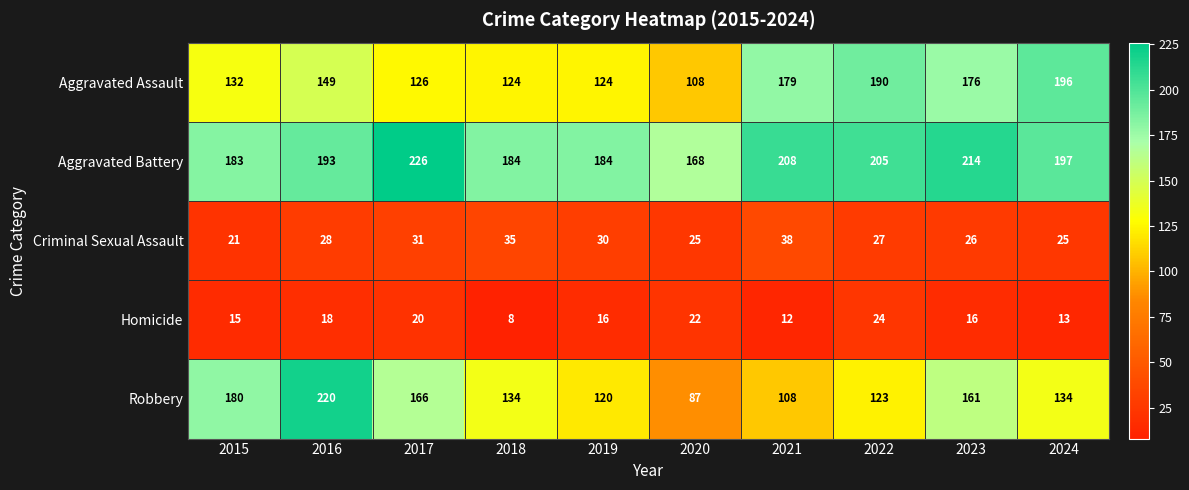

Which label corresponds to the smallest value in the chart?

2018